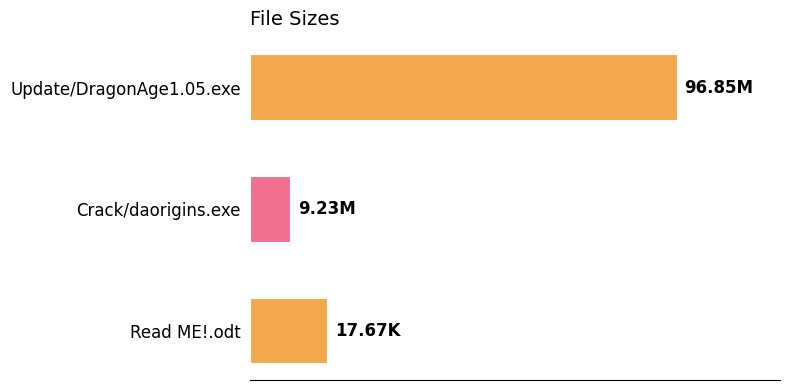

Are the bars horizontal?

Yes